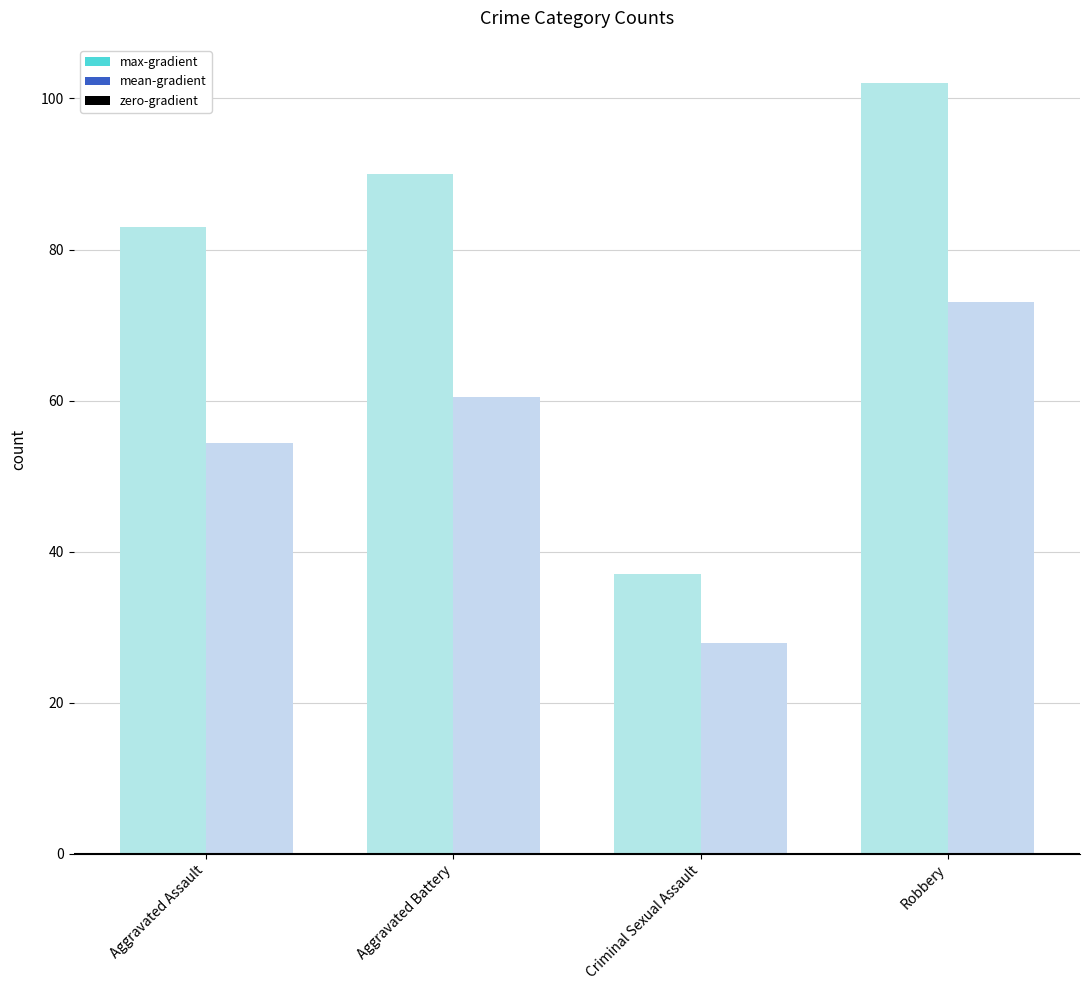

Which series changed the most between Aggravated Assault and Robbery?

max-gradient